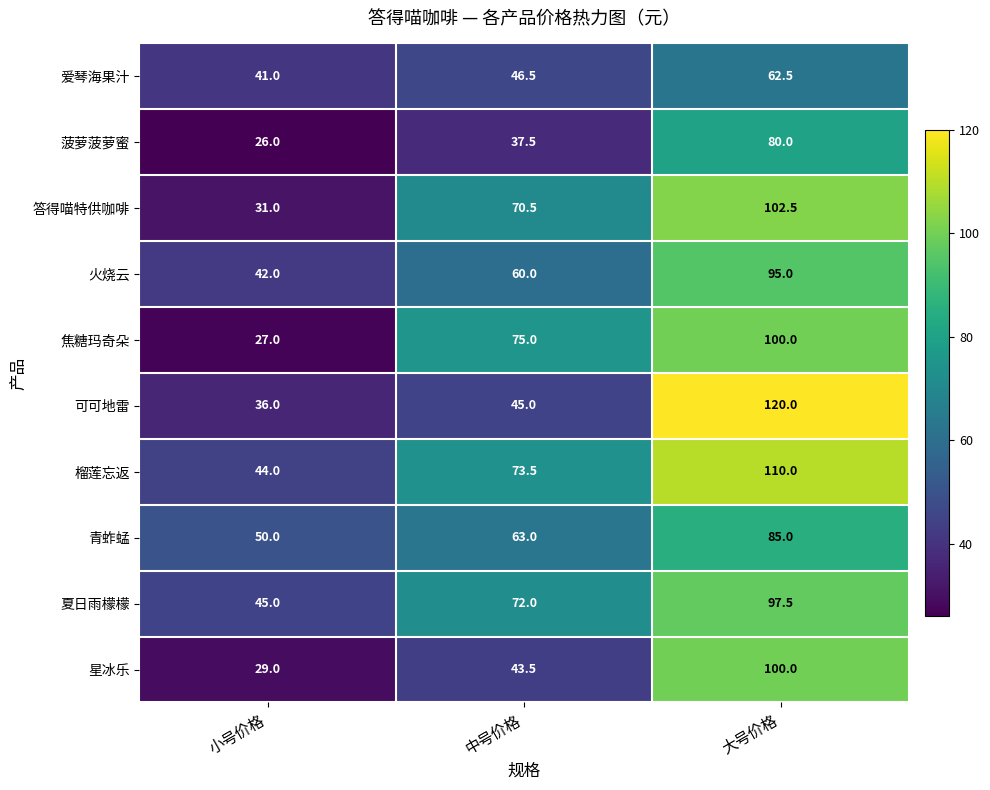

At which category is the sum across all series the highest?

大号价格